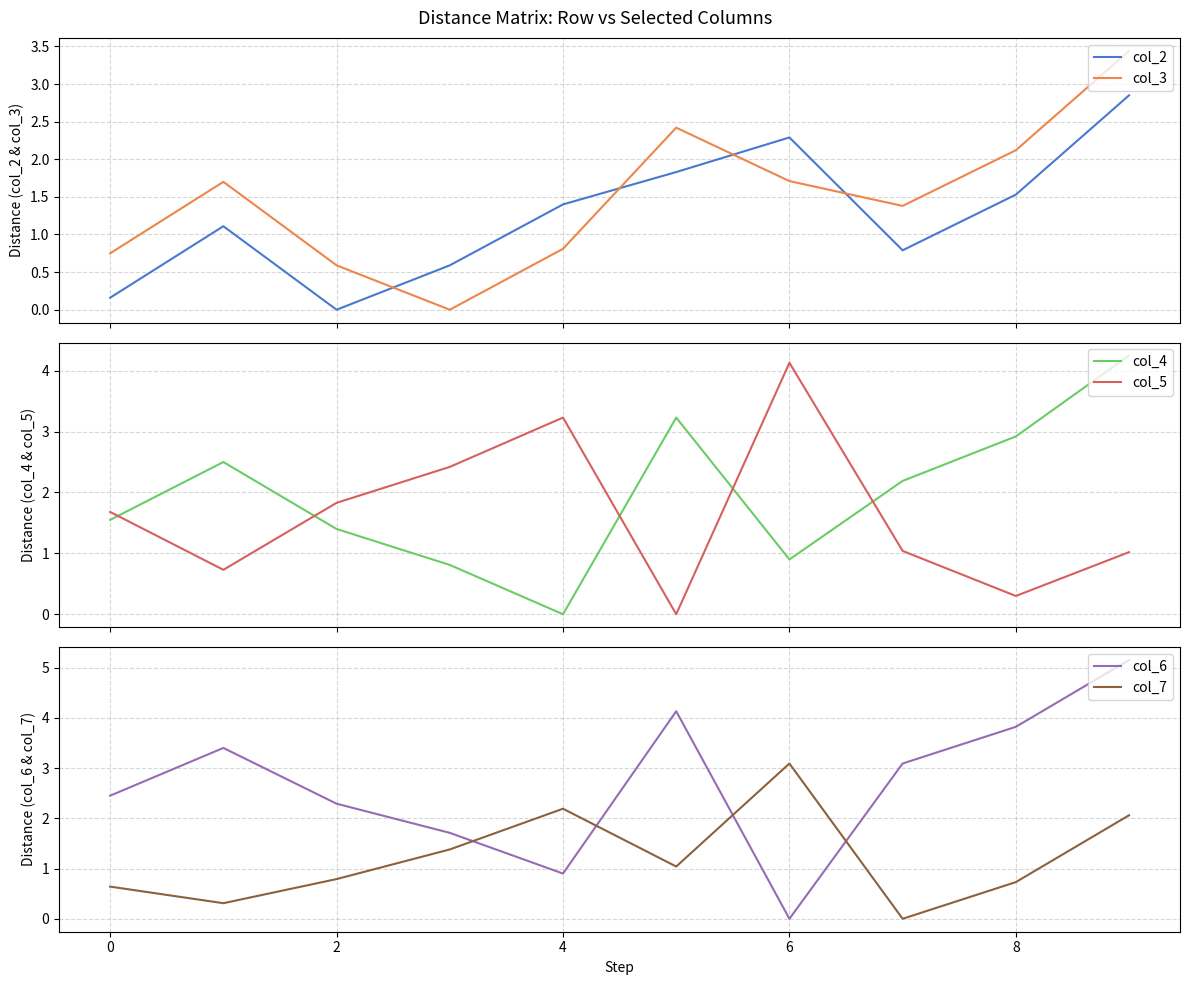

How many data points does each series have?

10